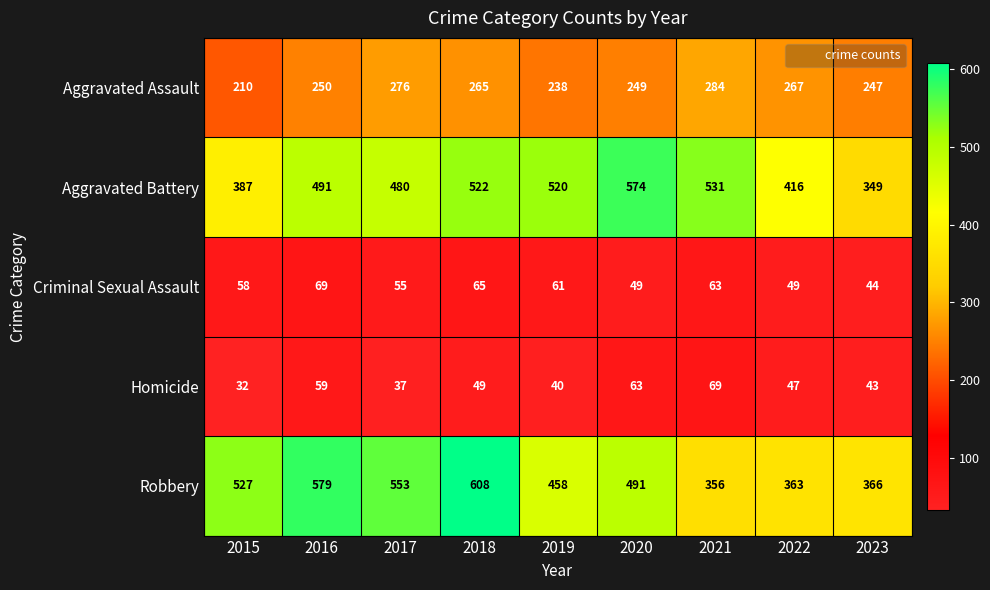

Which series has the largest total across all categories?

Robbery